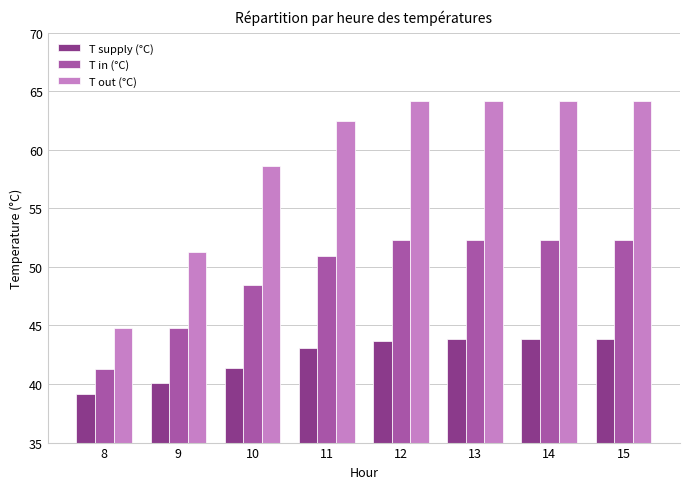

Which series has the largest range (max minus min)?

T out (°C)